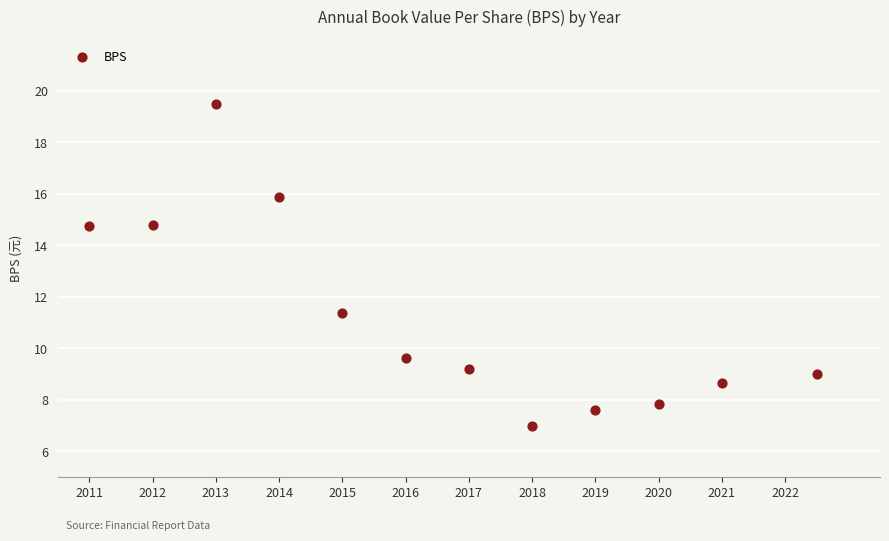

What is the average Y value?

11.3